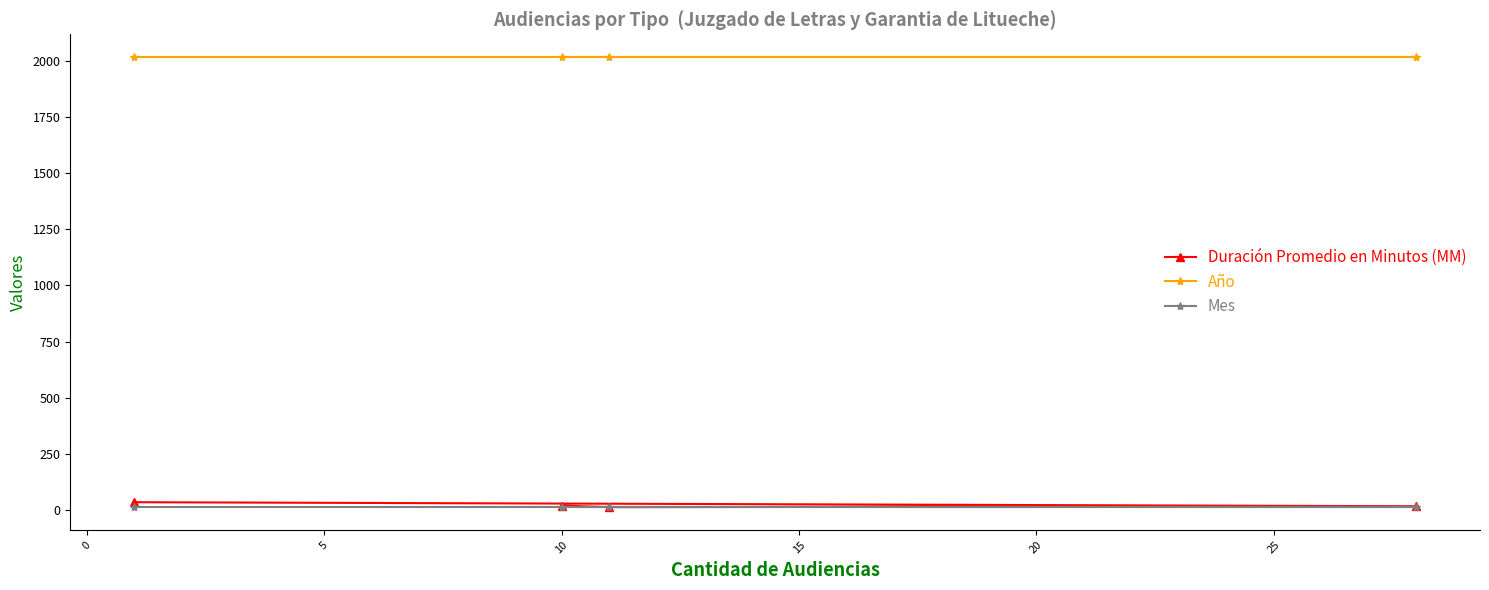

What is the maximum value for Año?

2019